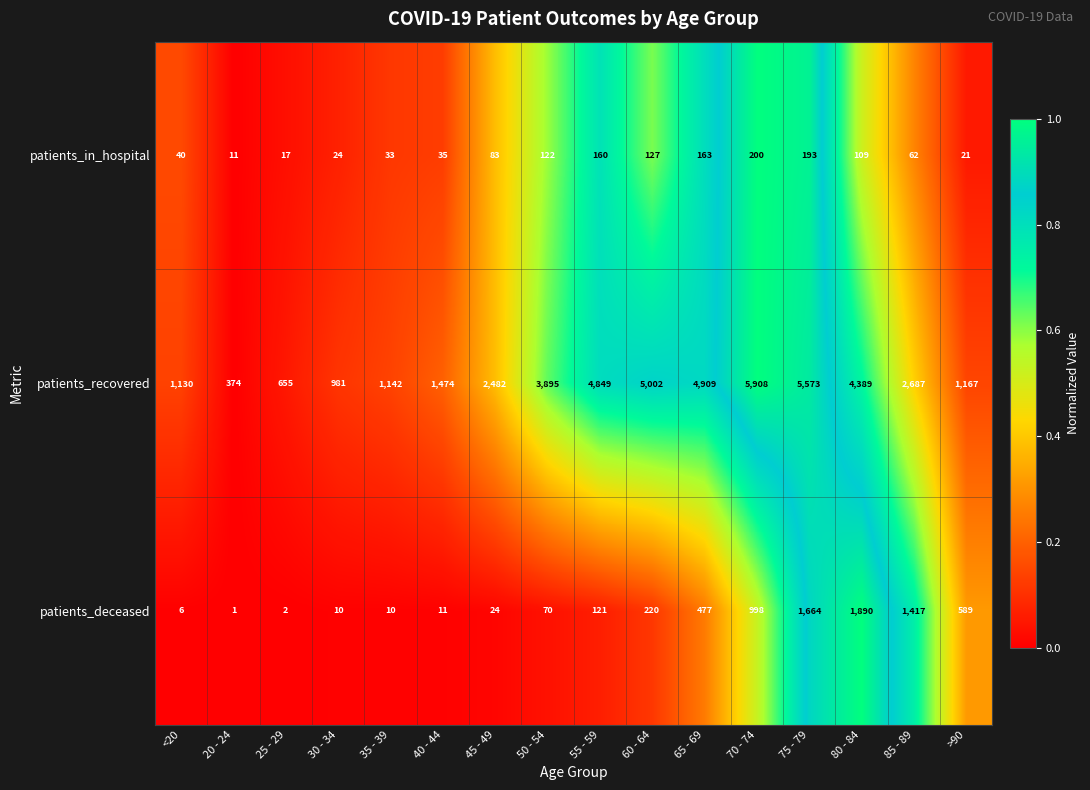

List the series in order of their peak value, highest first.

patients_recovered, patients_deceased, patients_in_hospital